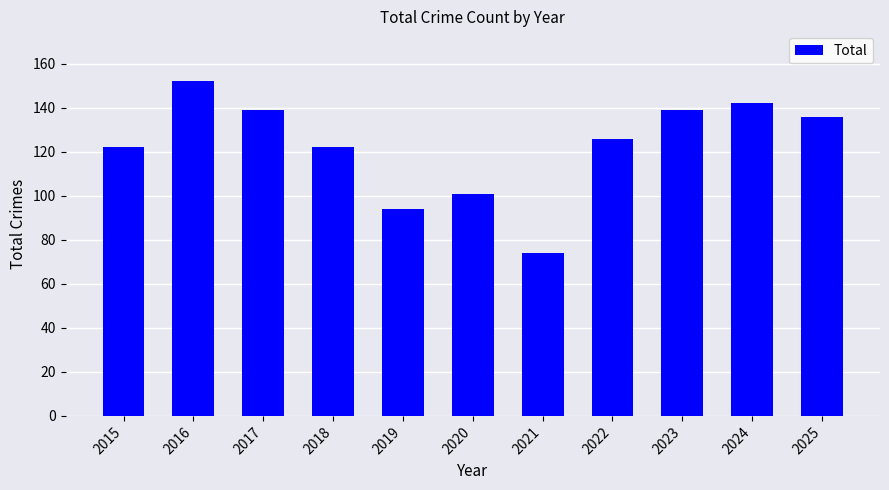

Reading left to right, list all the values displayed in this chart.

2015=122	2016=152	2017=139	2018=122	2019=94	2020=101	2021=74	2022=126	2023=139	2024=142	2025=136